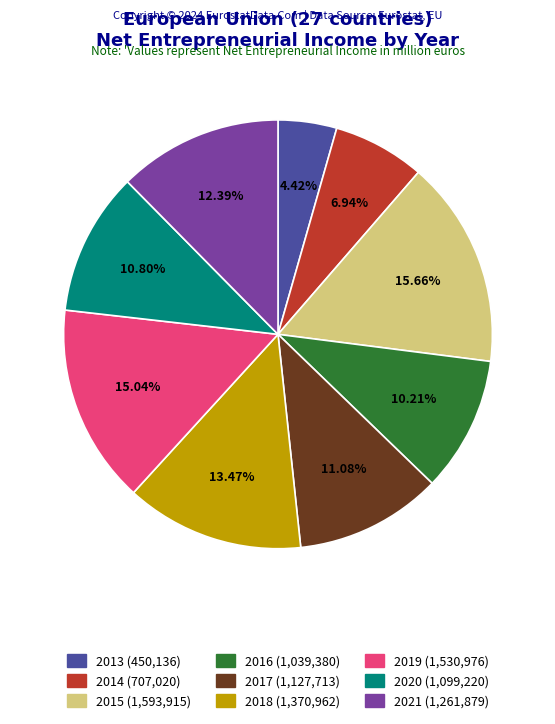

To the nearest percent, what is the difference between the 2015 and 2019 slice percentages?

1%